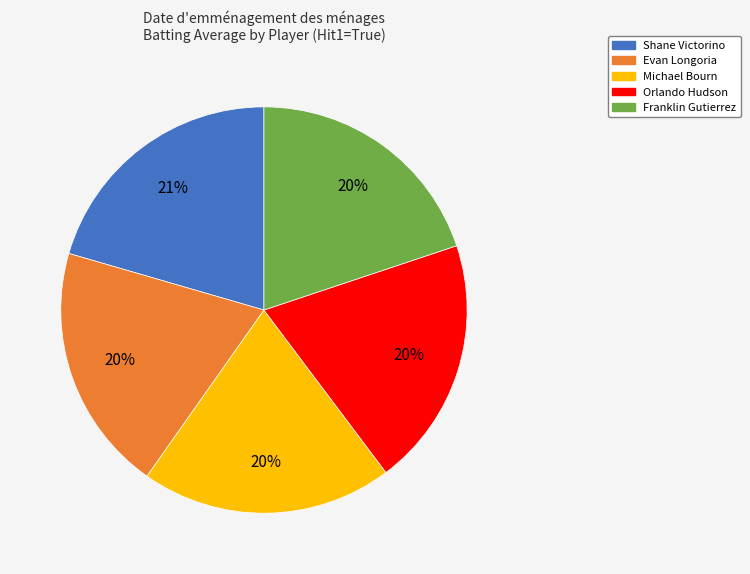

How many slices are in this pie chart?

5